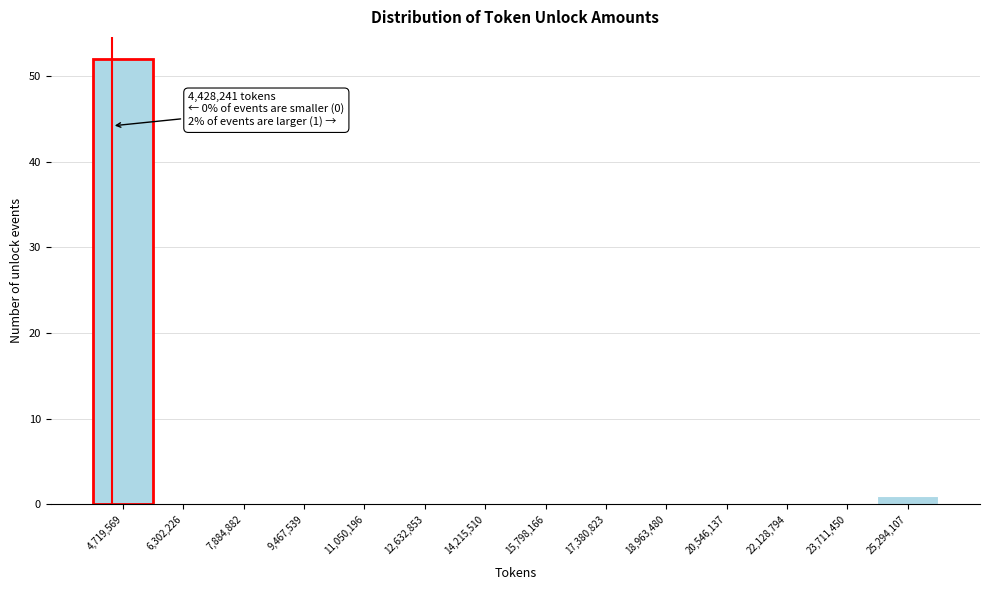

Over which range of the x-axis is the bar tallest?

4000000 to 5600000